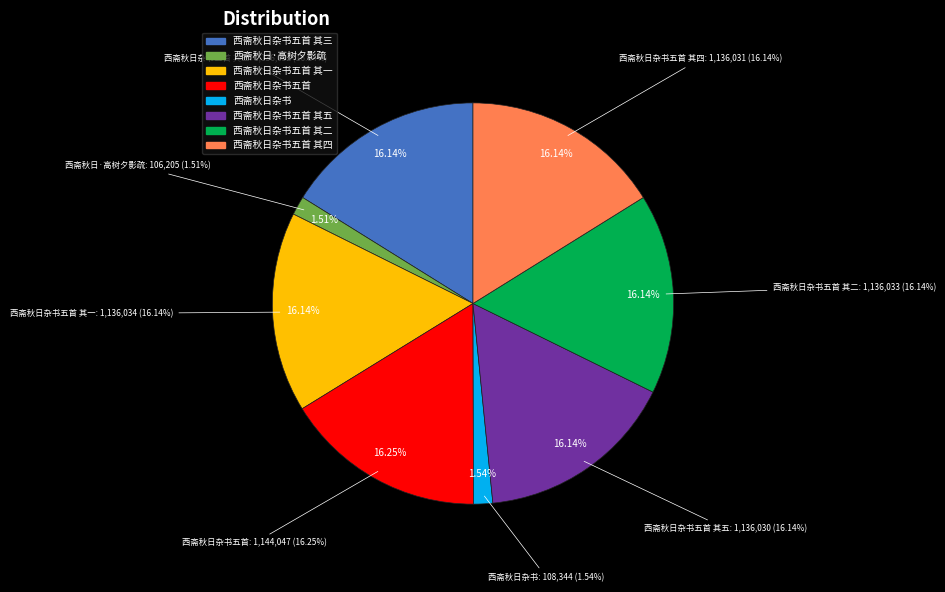

Does 西斋秋日杂书五首 其五 represent more than half of the total?

No